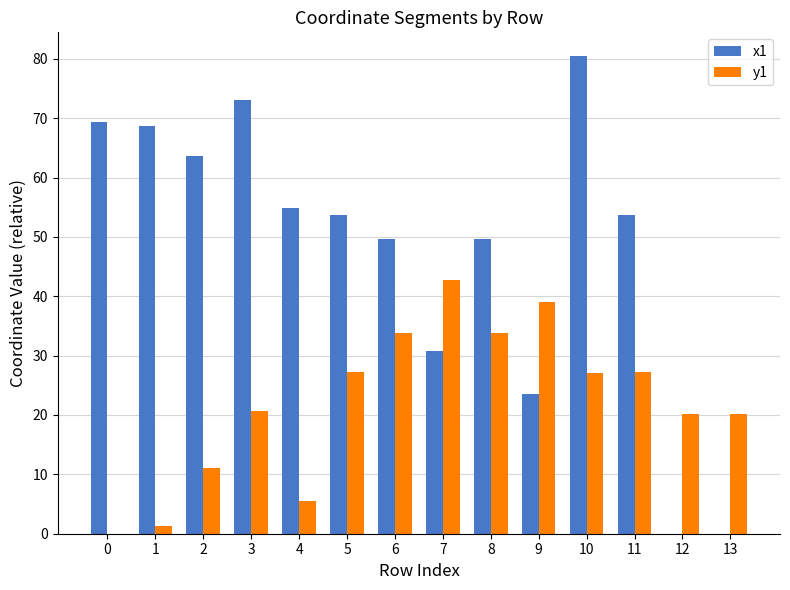

True or false: y1 has a value of 27.1 at 10.

True